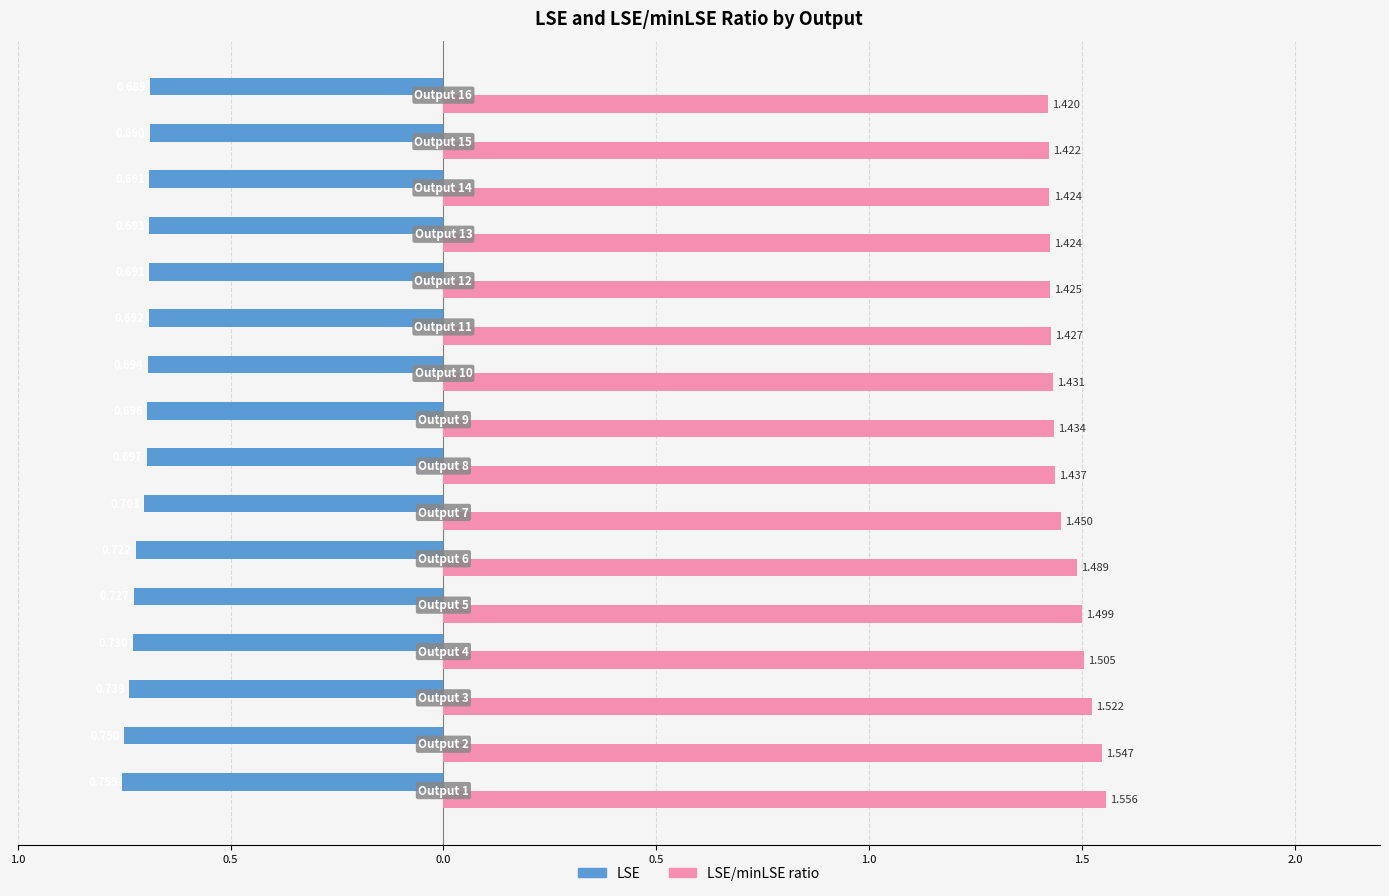

What is the maximum value shown in the chart?

1.6